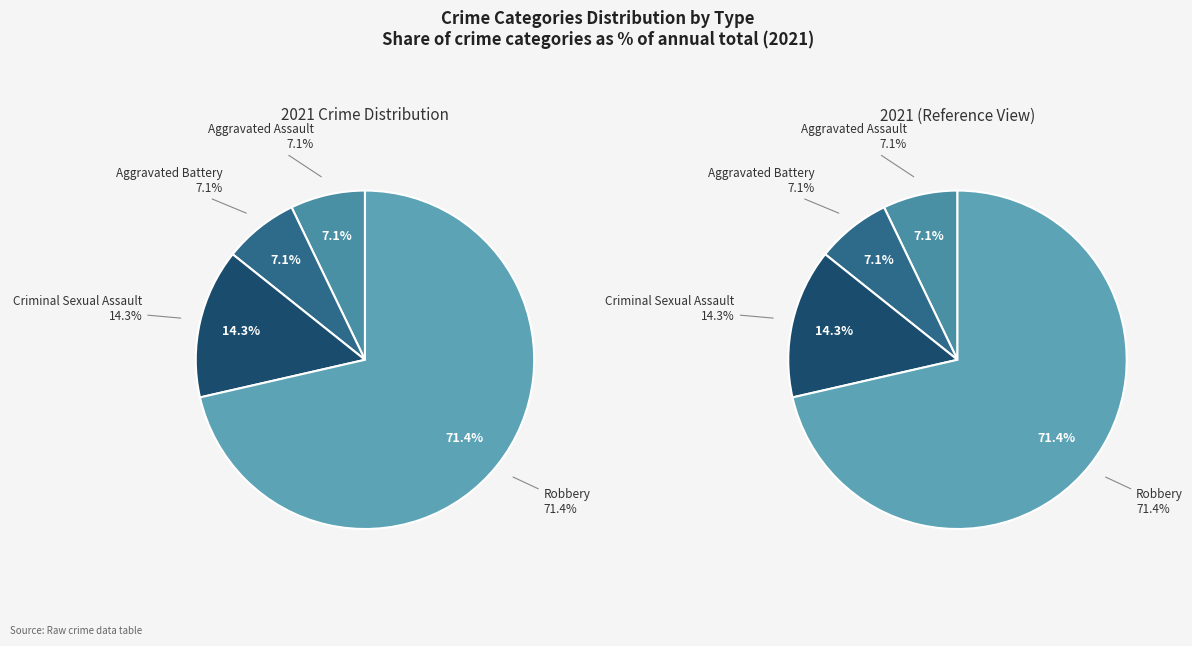

True or false: Aggravated Battery accounts for 7% of the total.

True